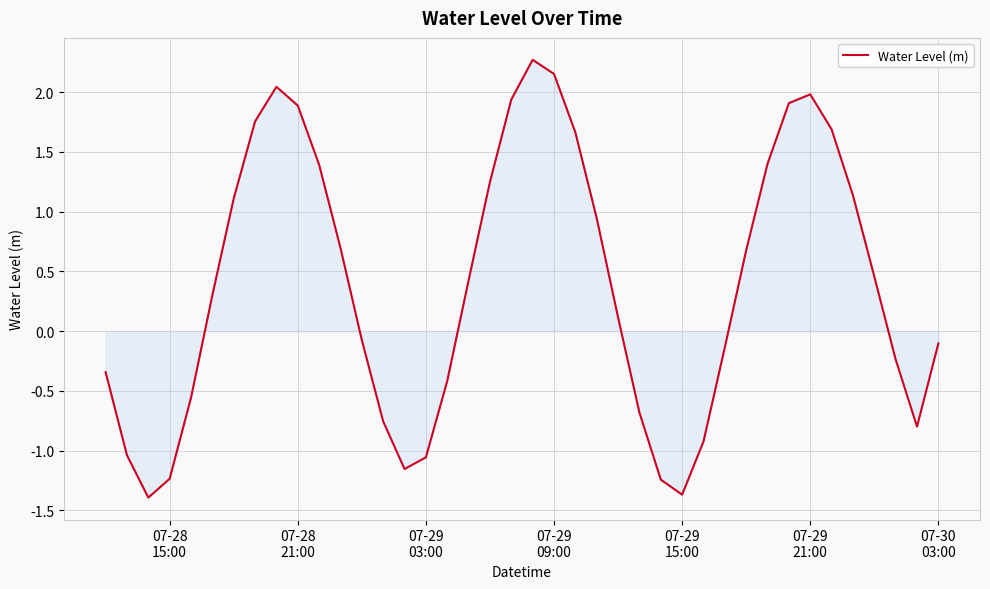

What is the maximum value shown in the chart?

2.3